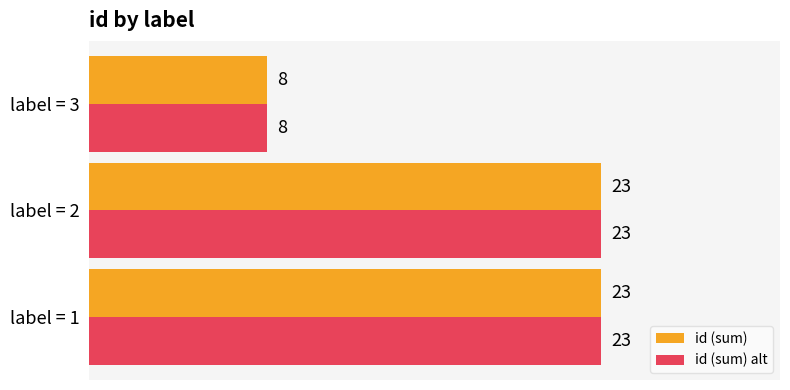

Count the number of data series in this chart.

2